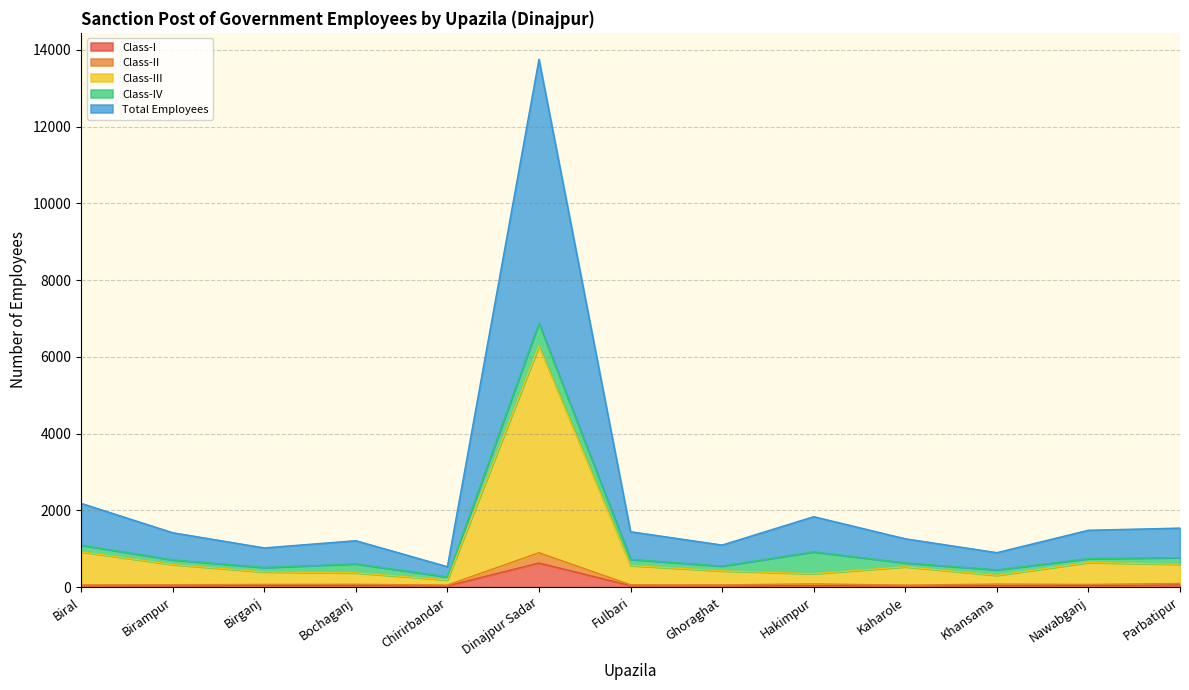

What is the highest value of the Class-I series?

628